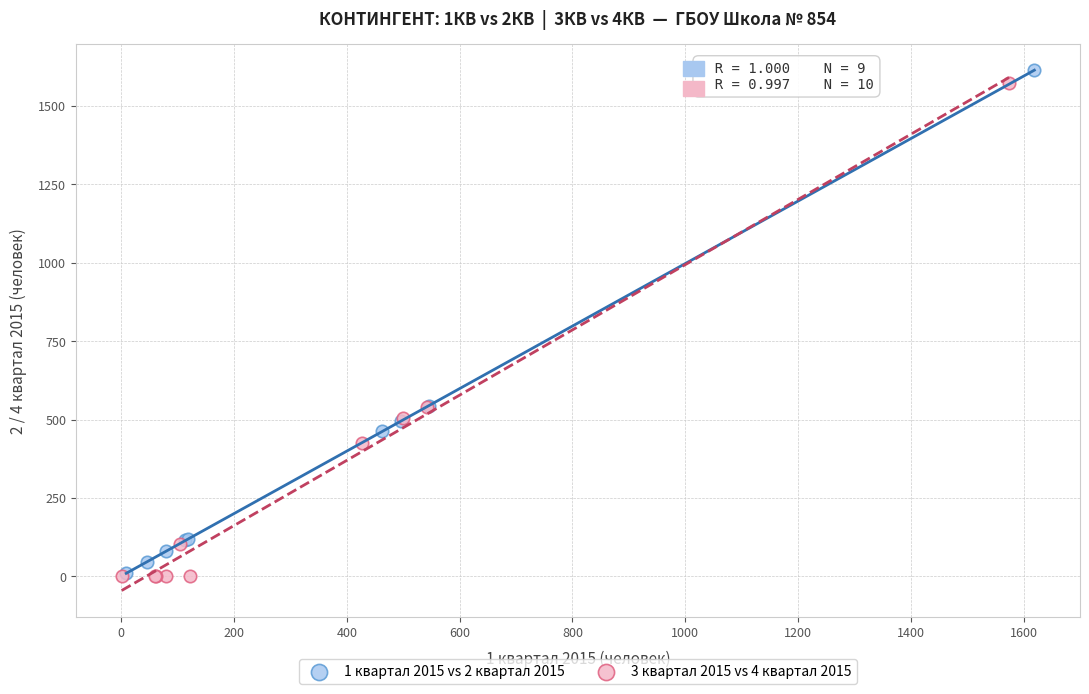

Which series contains the highest Y value?

1 квартал 2015 vs 2 квартал 2015